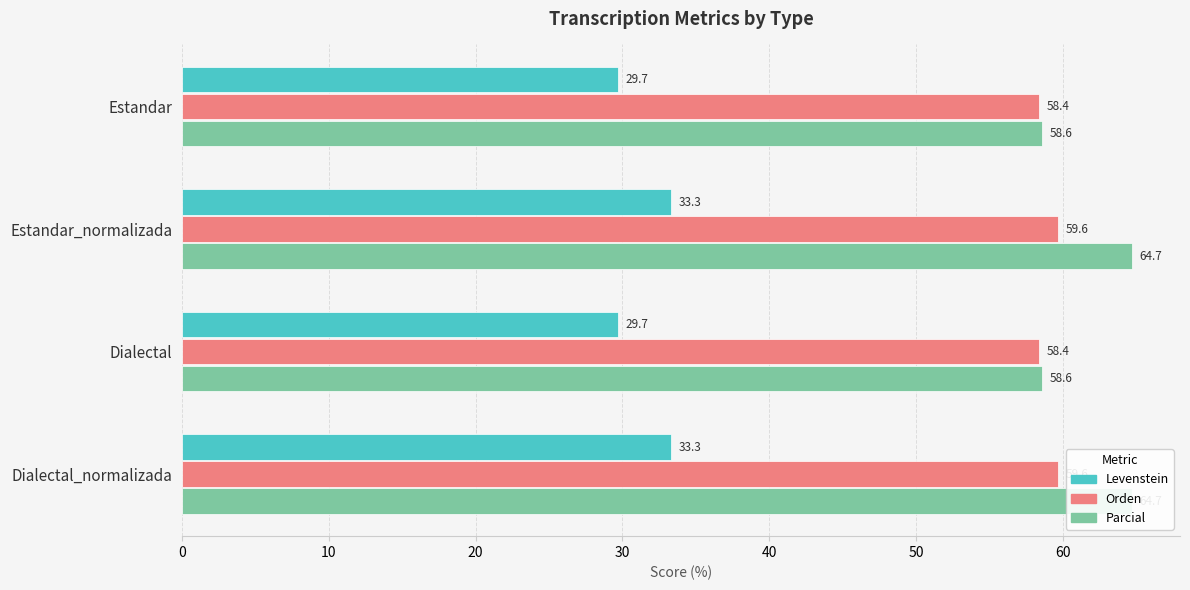

Is it true that Orden equals 93.2 at Estandar_normalizada?

False